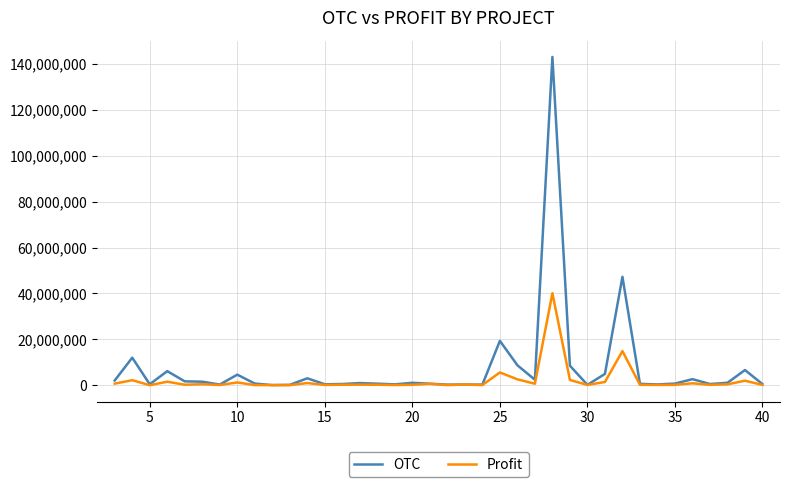

What are all the series names shown in the legend?

OTC, Profit